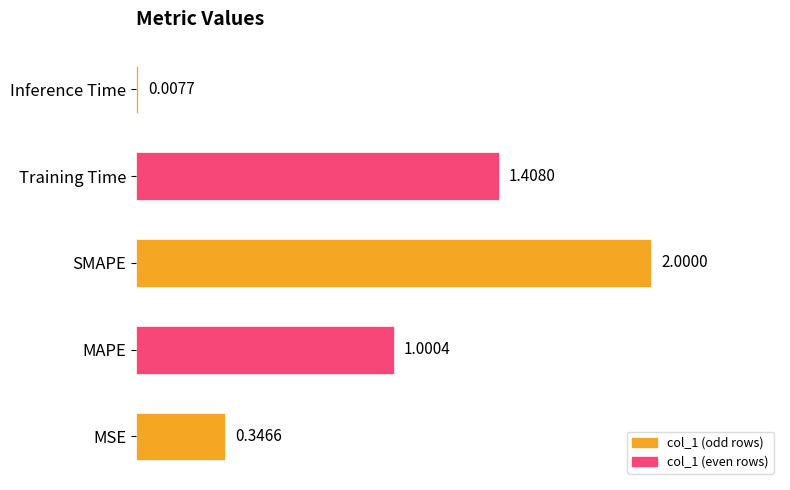

Between Inference Time and MAPE, which is larger?

MAPE